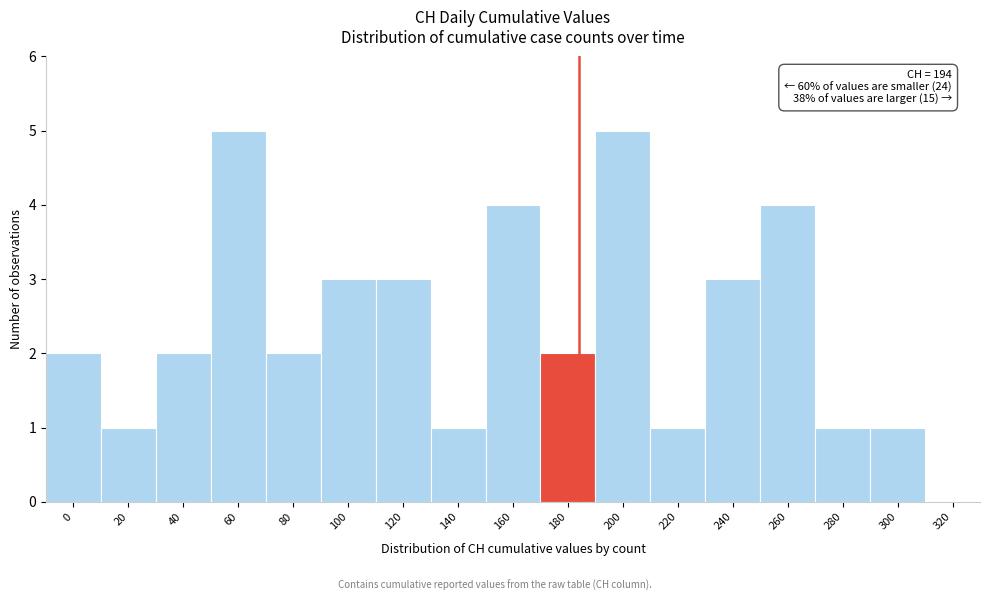

Reading right to left, list all the values displayed in this chart.

320=0	300=1	280=1	260=4	240=3	220=1	200=5	180=2	160=4	140=1	120=3	100=3	80=2	60=5	40=2	20=1	0=2